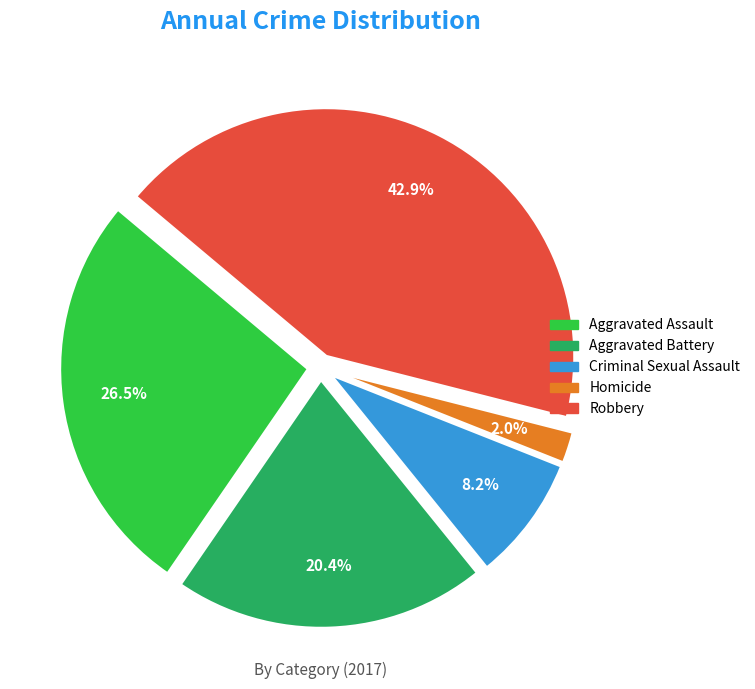

What is the total percentage of Robbery and Homicide?

44.9%